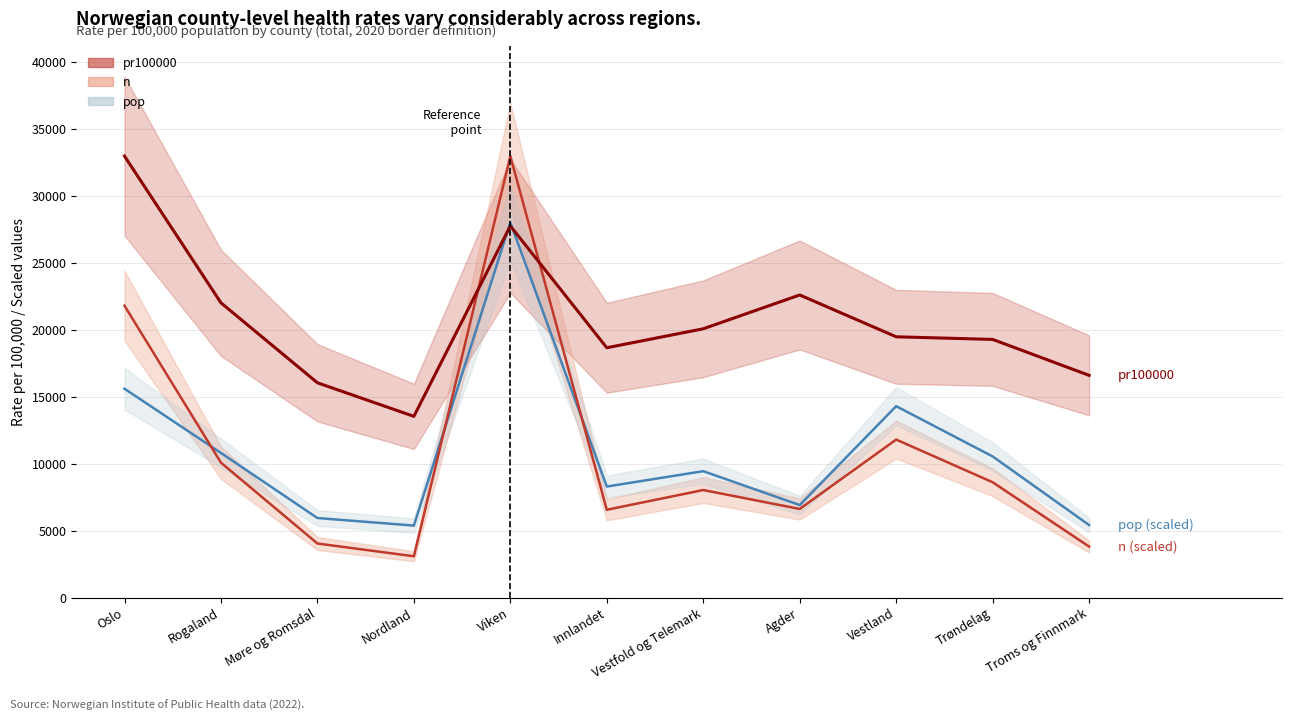

Where is the first local minimum for n (scaled)?

Nordland